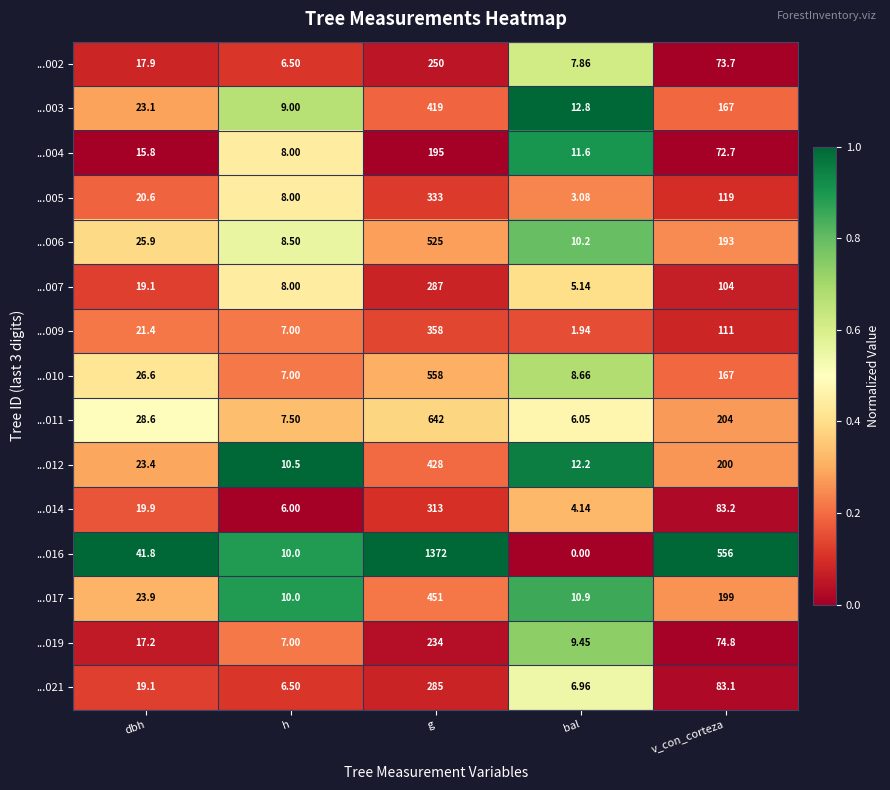

At which category is the sum across all series the highest?

g